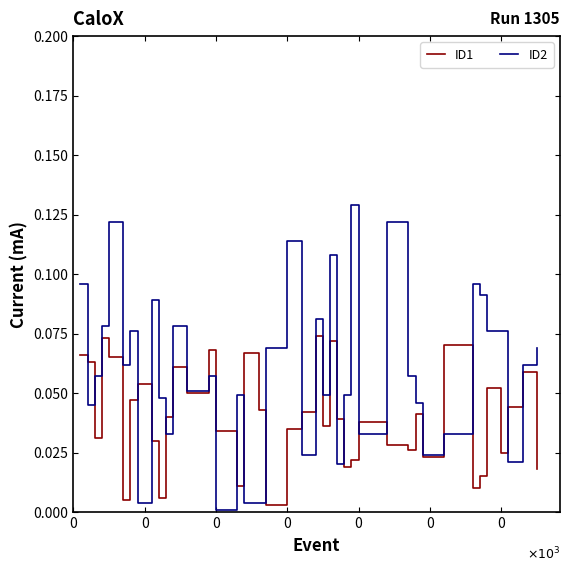

Which series has the largest total across all categories?

ID2